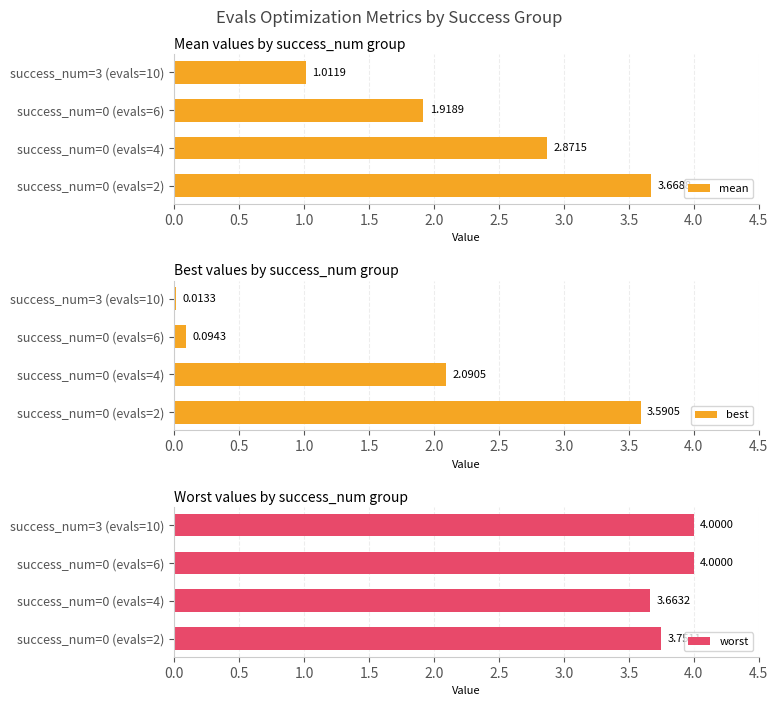

List the labels in order of mean value, smallest first.

success_num=3 (evals=10), success_num=0 (evals=6), success_num=0 (evals=4), success_num=0 (evals=2)